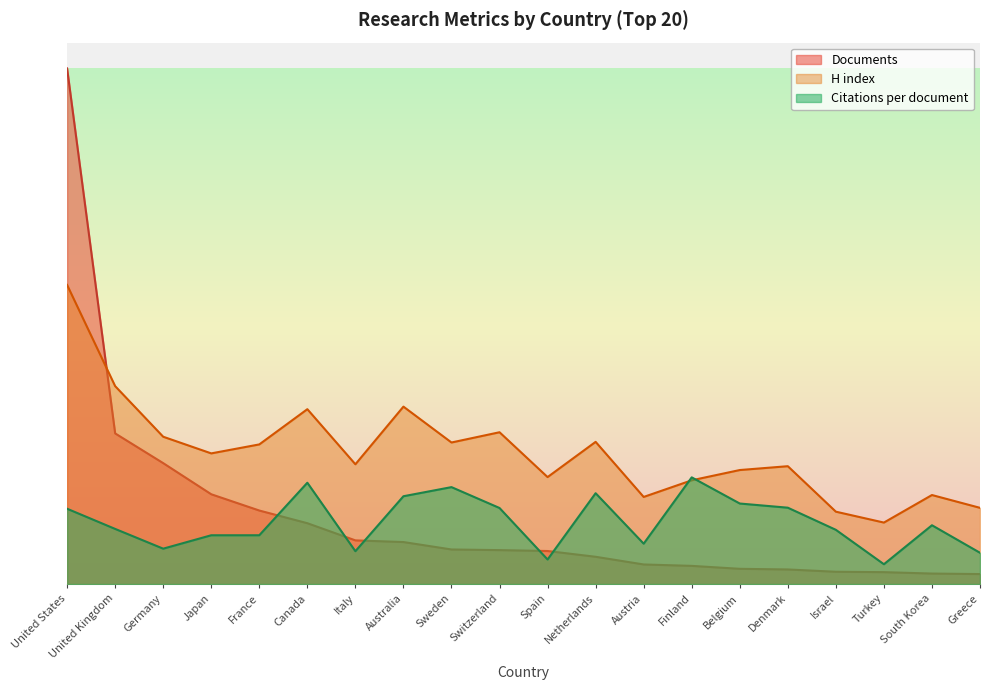

Where do Citations per document and H index first cross each other?

Austria and Finland